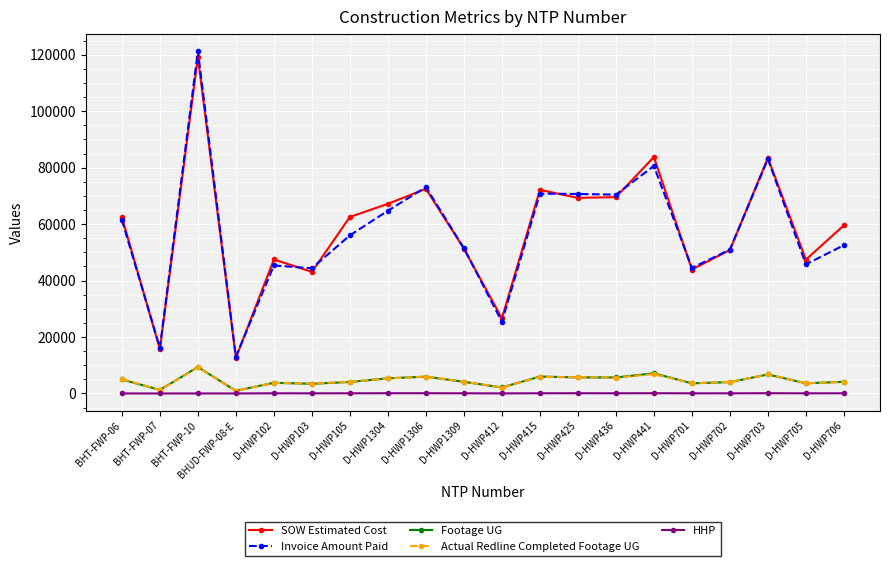

True or false: Invoice Amount Paid has more than 0 interior local peaks.

True